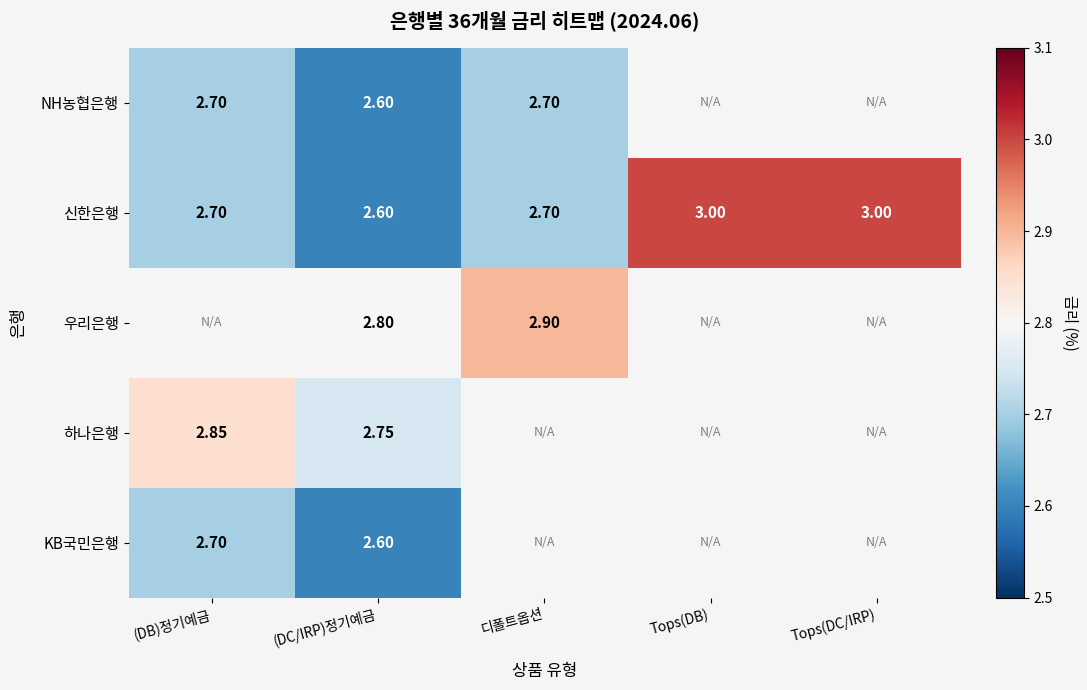

True or false: 신한은행 has a value of 2.6 at (DC/IRP)정기예금.

True